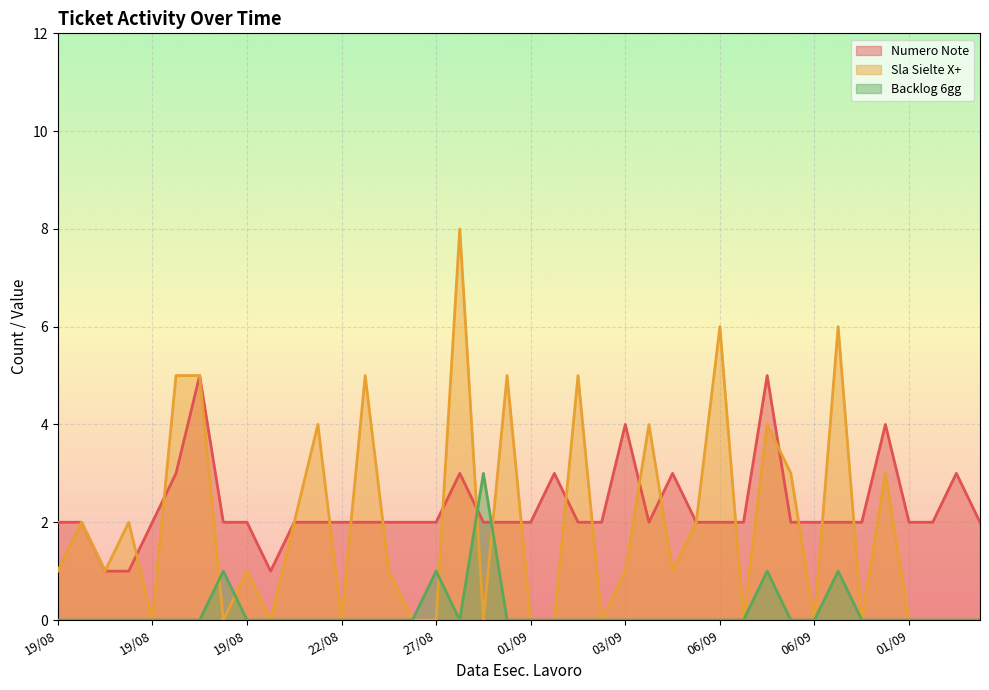

At which category does Backlog 6gg reach its first local peak?

18/08